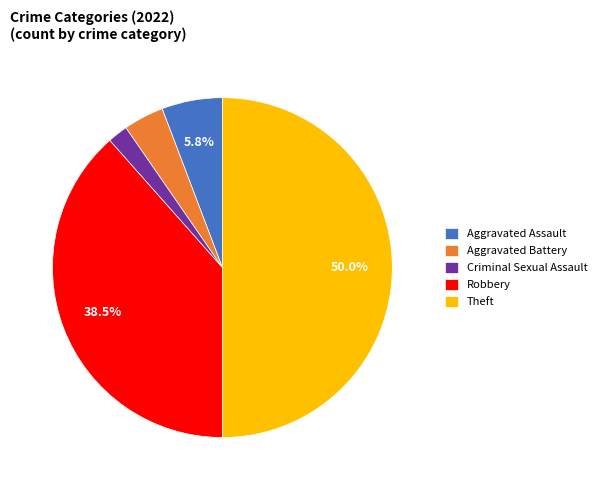

Count the number of slices in the pie.

5